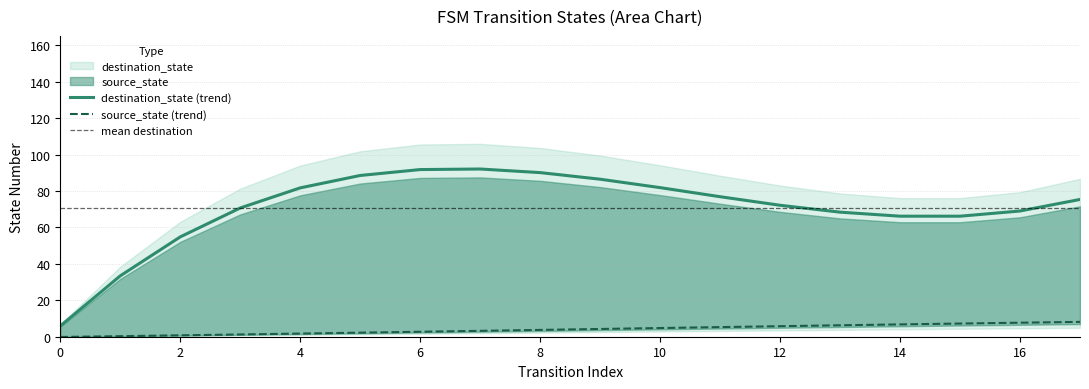

Is it true that destination_state (trend) equals 69.0 at 16?

True